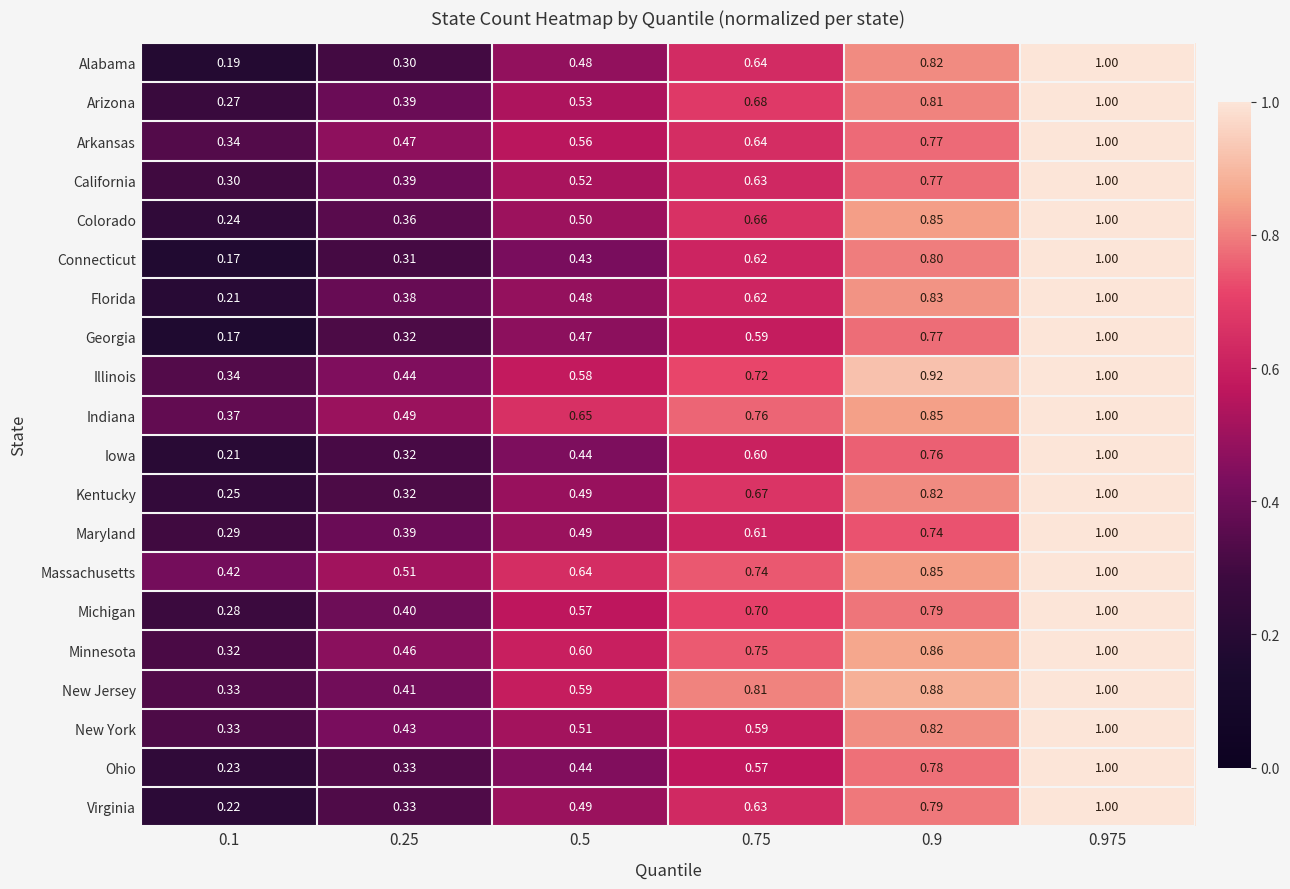

Which series changed the most between 0.25 and 0.75?

New Jersey